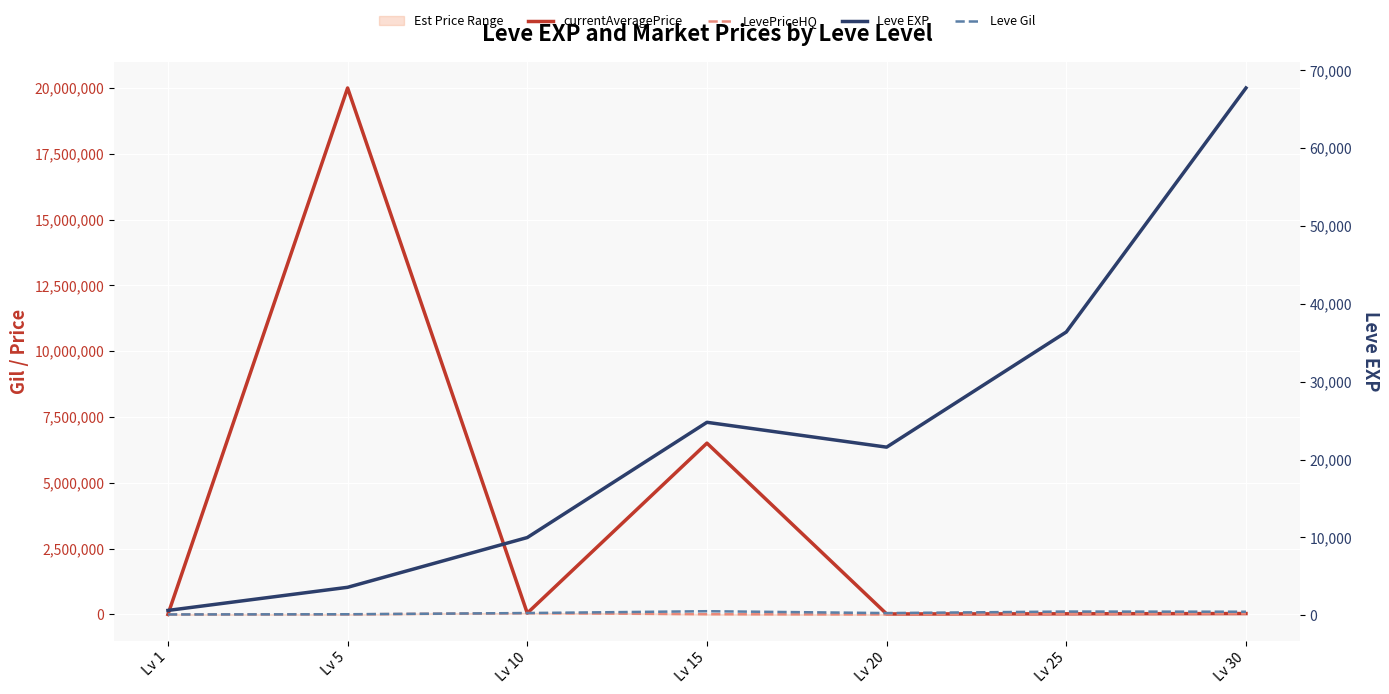

How many interior local peaks does the LevePriceHQ series have?

1